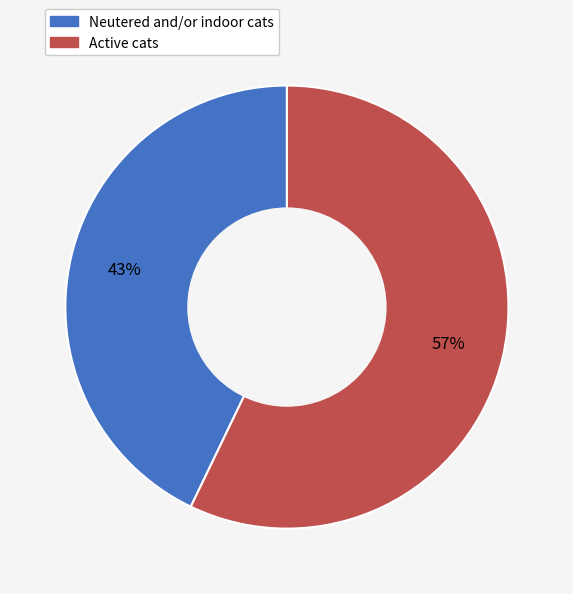

To the nearest percent, what portion does Neutered and/or indoor cats represent?

43%